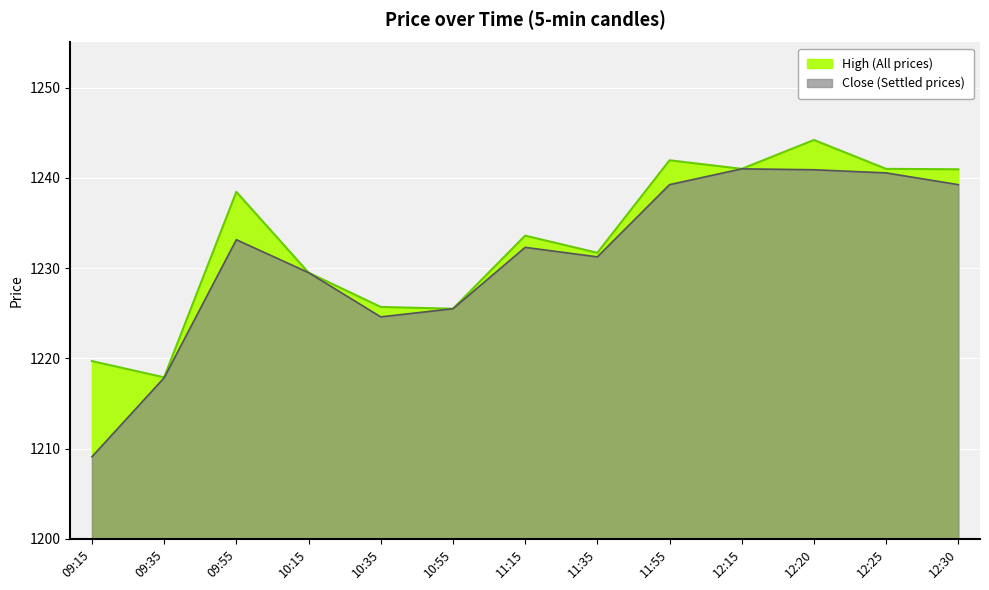

Reading left to right, extract all data points from this chart.

High: 09:15=1219.7	09:35=1217.9	09:55=1238.5	10:15=1229.5	10:35=1225.7	10:55=1225.5	11:15=1233.6	11:35=1231.7	11:55=1242.0	12:15=1241.0	12:20=1244.2	12:25=1241.0	12:30=1241.0
Close: 09:15=1209.1	09:35=1217.8	09:55=1233.2	10:15=1229.5	10:35=1224.6	10:55=1225.5	11:15=1232.3	11:35=1231.2	11:55=1239.2	12:15=1241.0	12:20=1240.9	12:25=1240.5	12:30=1239.2